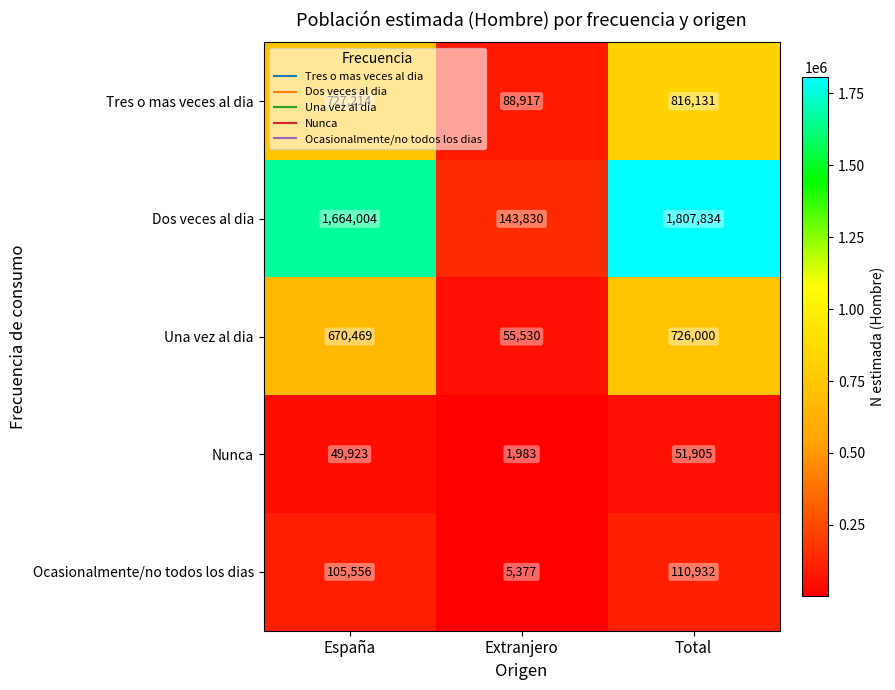

Count the number of data series in this chart.

5